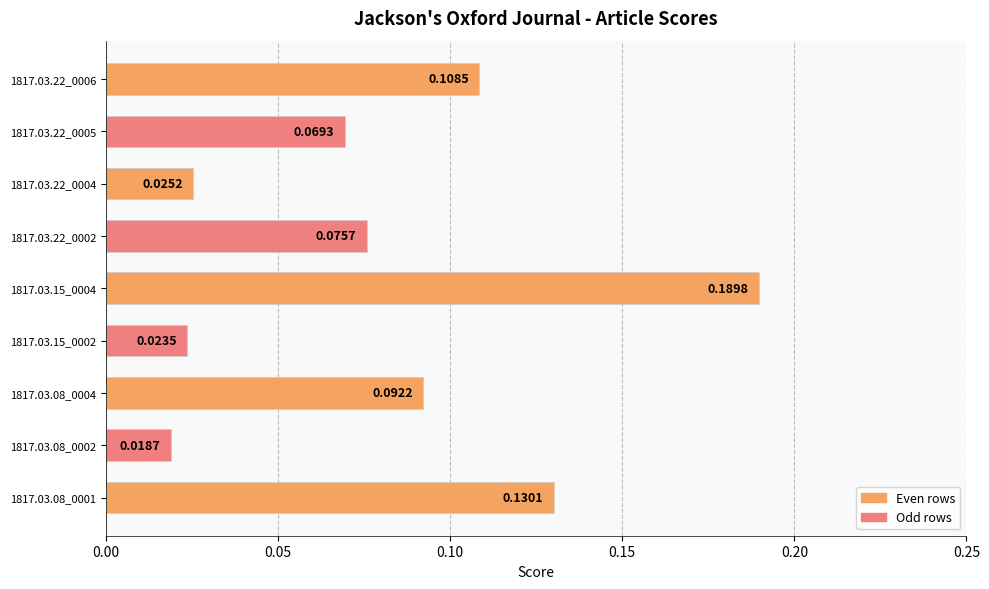

List the labels in order of value, largest first.

1817.03.15_0004, 1817.03.08_0001, 1817.03.22_0006, 1817.03.08_0004, 1817.03.22_0002, 1817.03.22_0005, 1817.03.22_0004, 1817.03.15_0002, 1817.03.08_0002